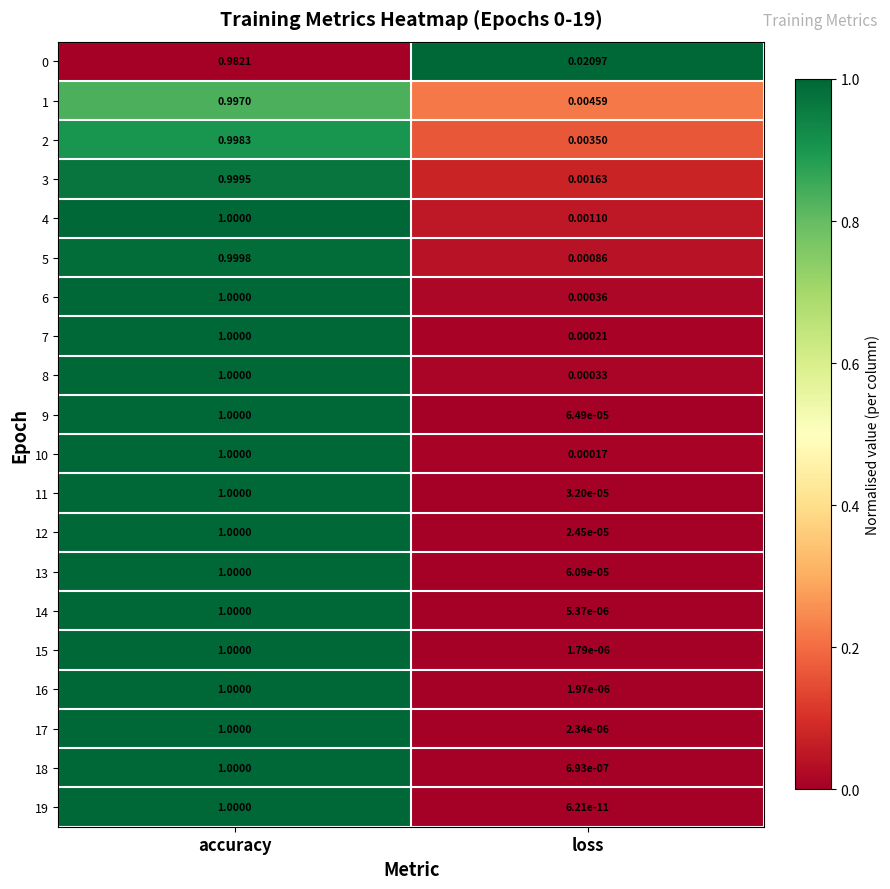

At which category is the sum across all series the highest?

accuracy